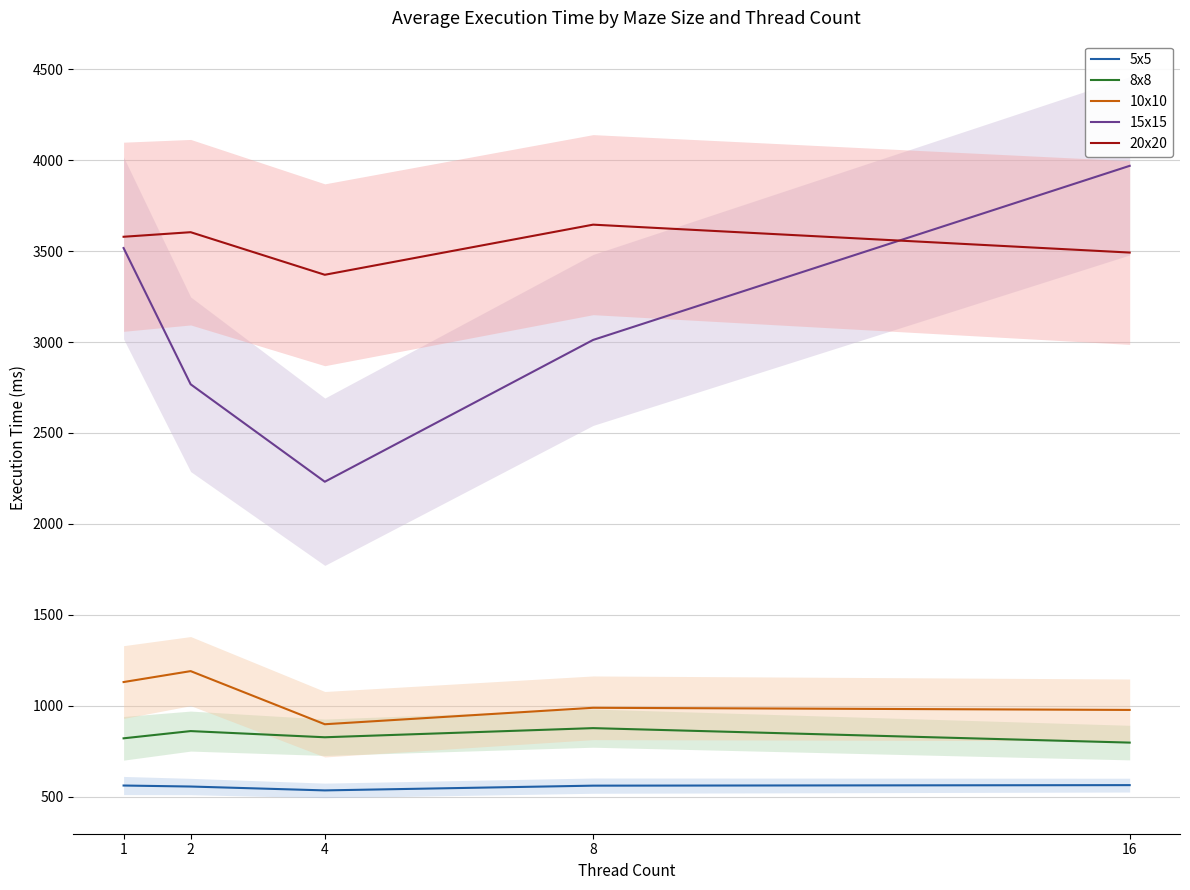

What is the average value of the 15x15 series?

3099.2